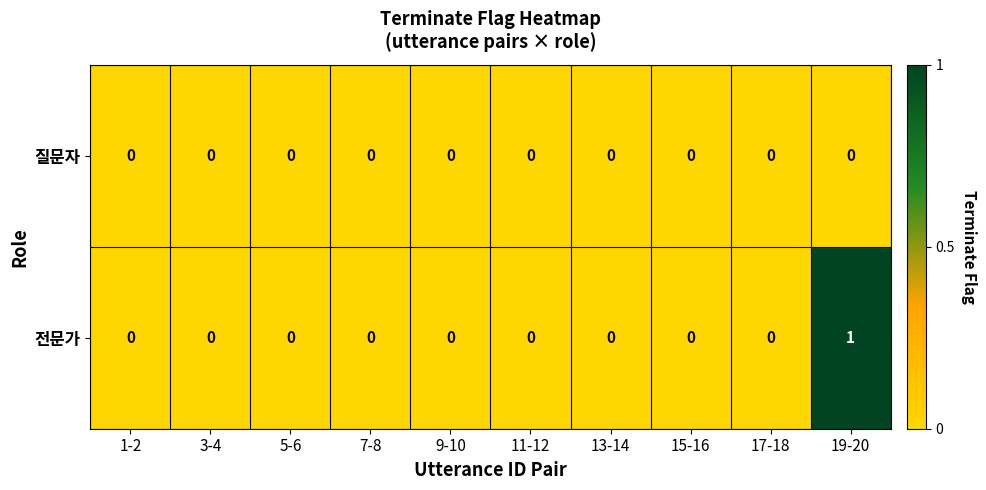

At which category is the sum across all series the highest?

19-20